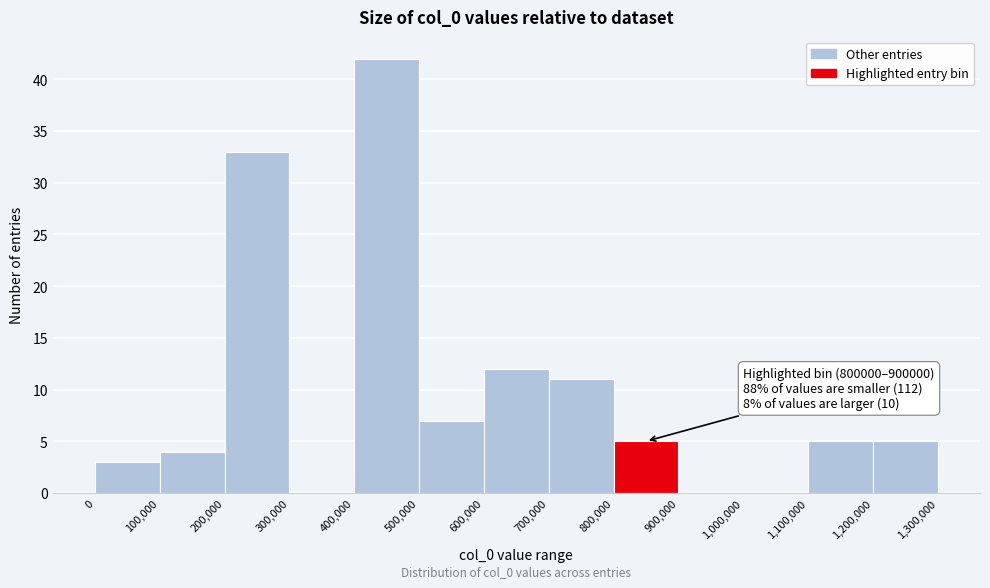

Over which range of the x-axis is the bar tallest?

400,000 to 500,000